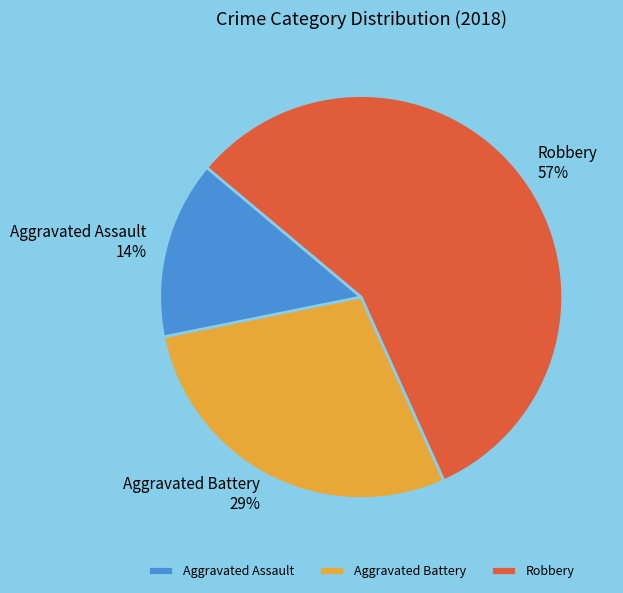

To the nearest percent, what portion does Robbery represent?

57%